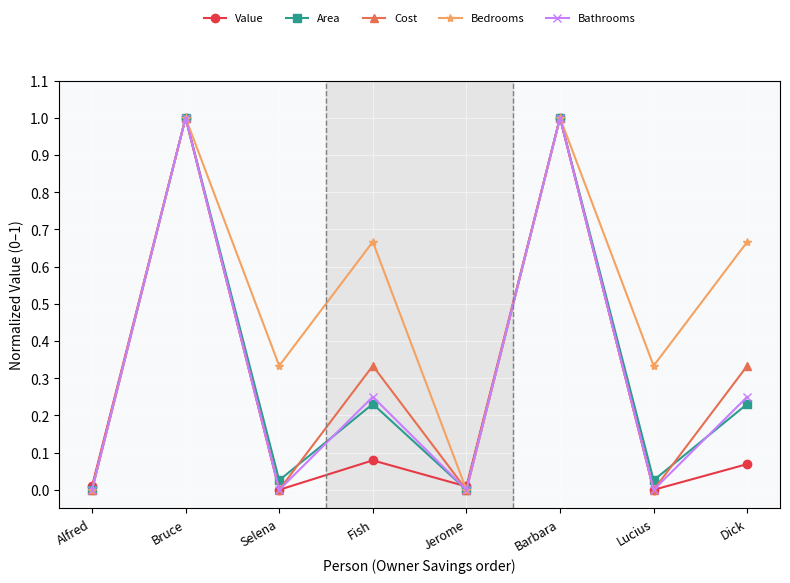

Where is the first local minimum for Area?

Selena